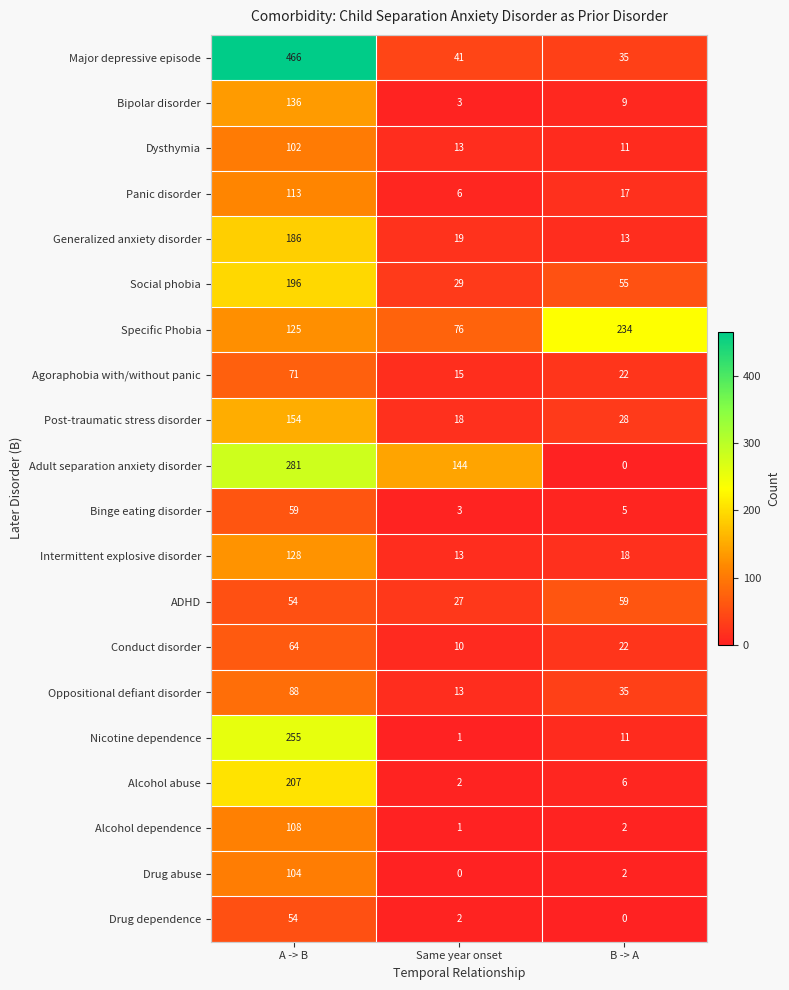

How many data points does each series have?

3